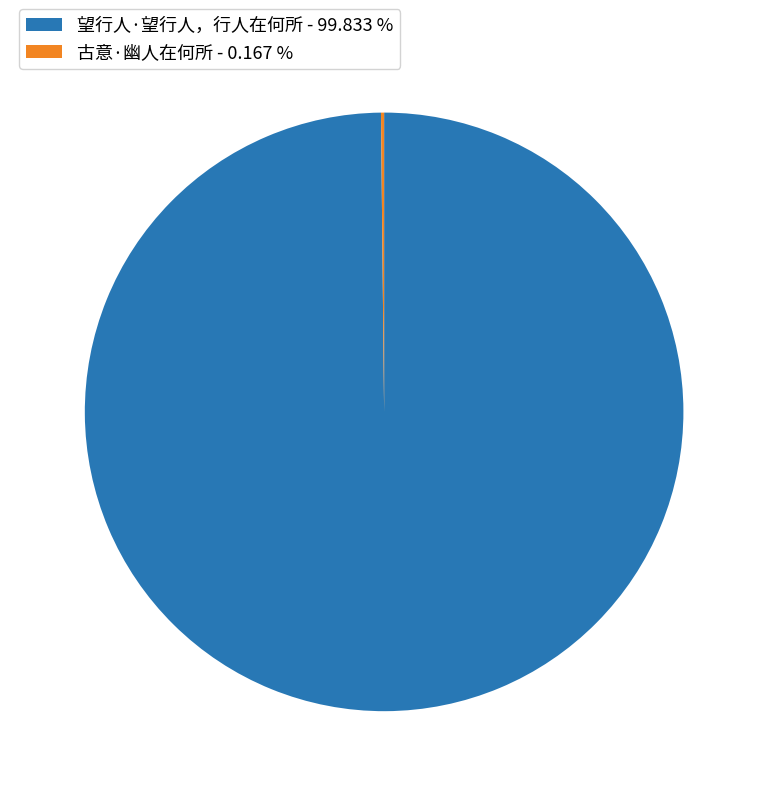

Does 望行人·望行人，行人在何所 - 99.833 % represent more than half of the total?

Yes